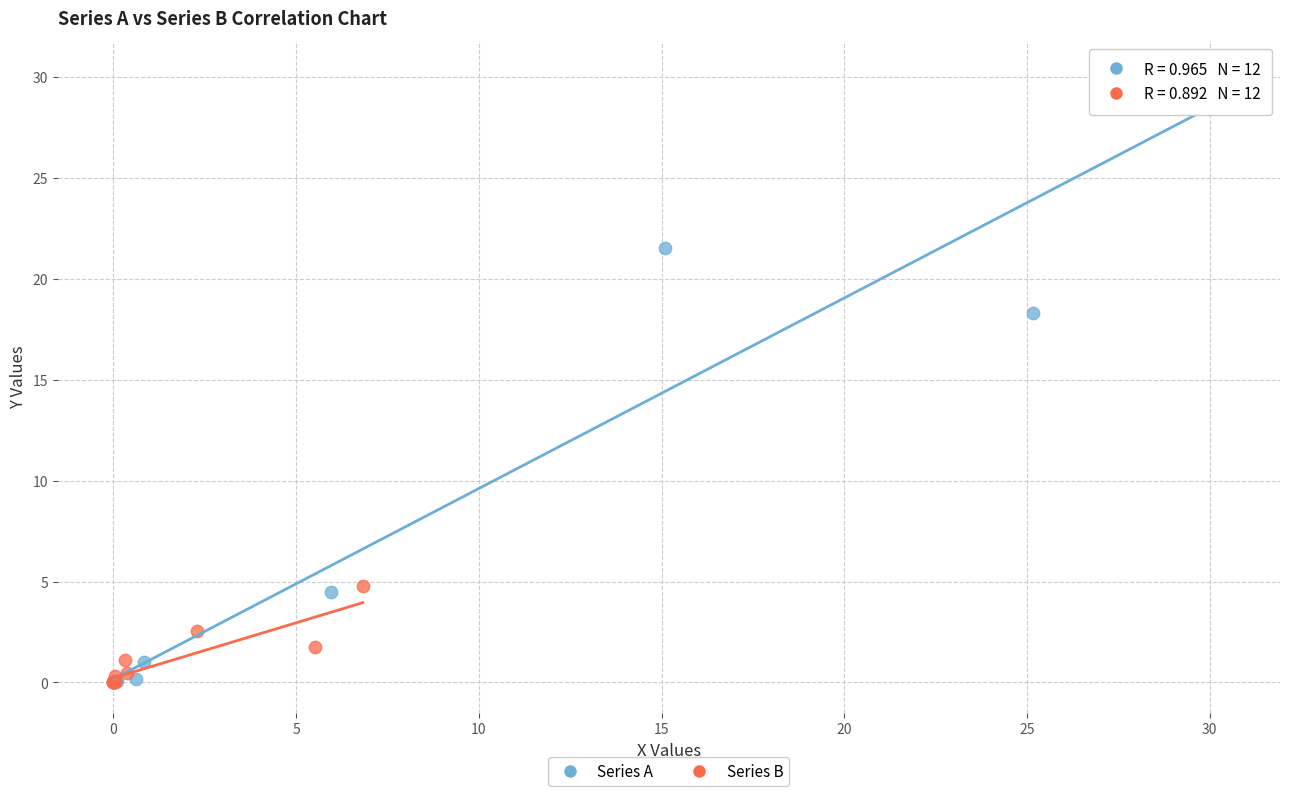

What are all the series names shown in the legend?

Series A, Series B